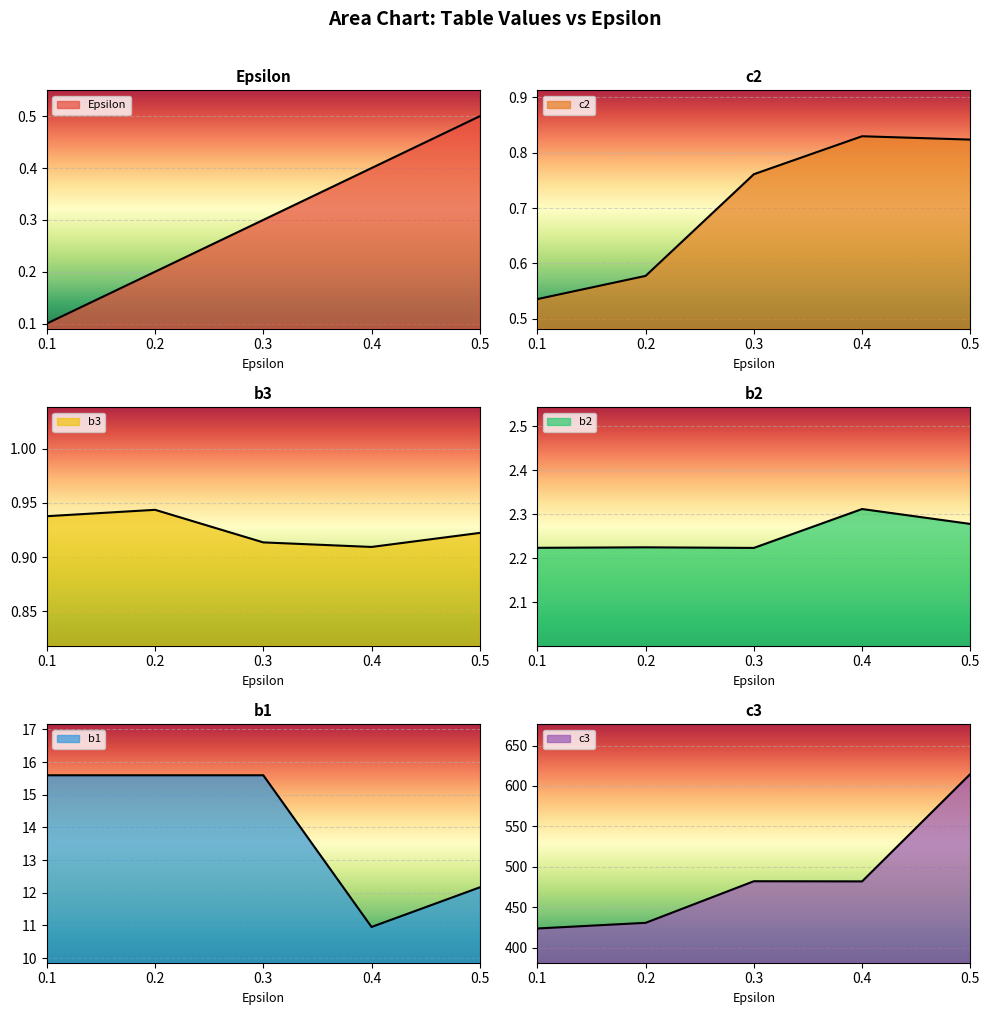

What is the lowest value of the c2 series?

0.5